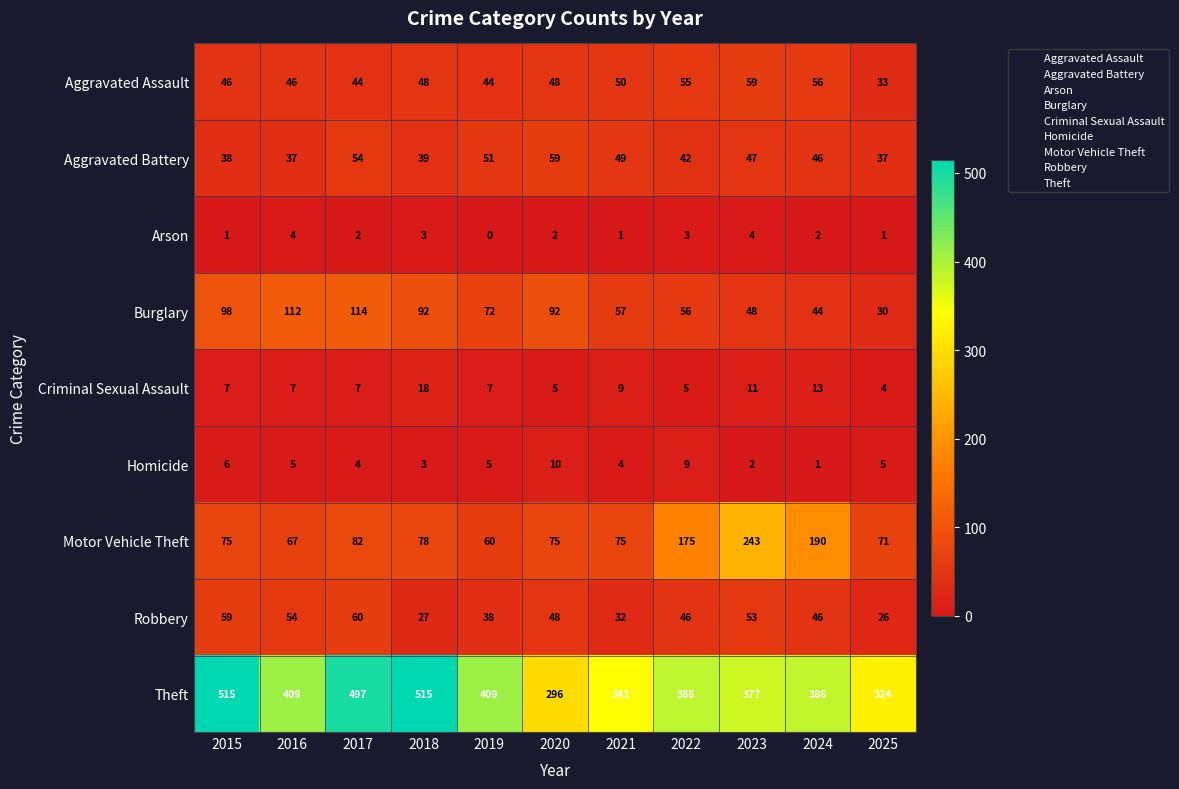

At which label is Burglary closest to 72?

2019